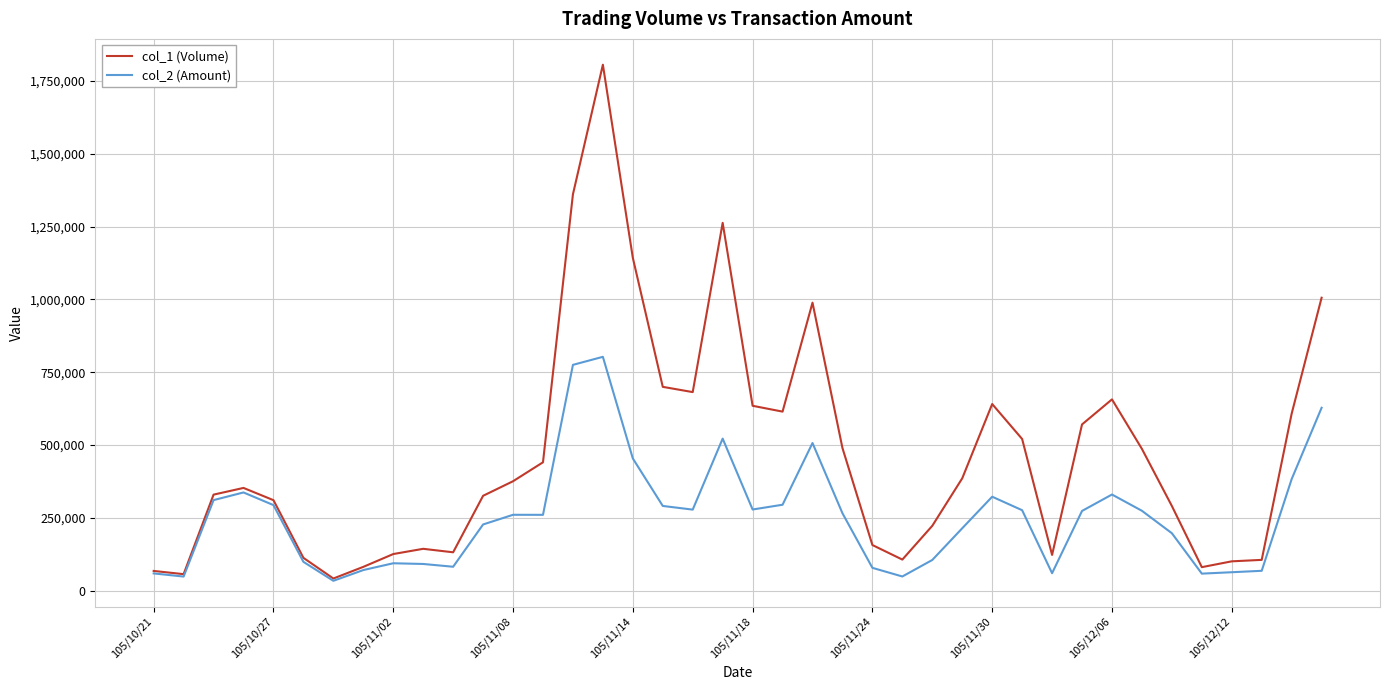

What is the lowest value of the col_1 (Volume) series?

42000